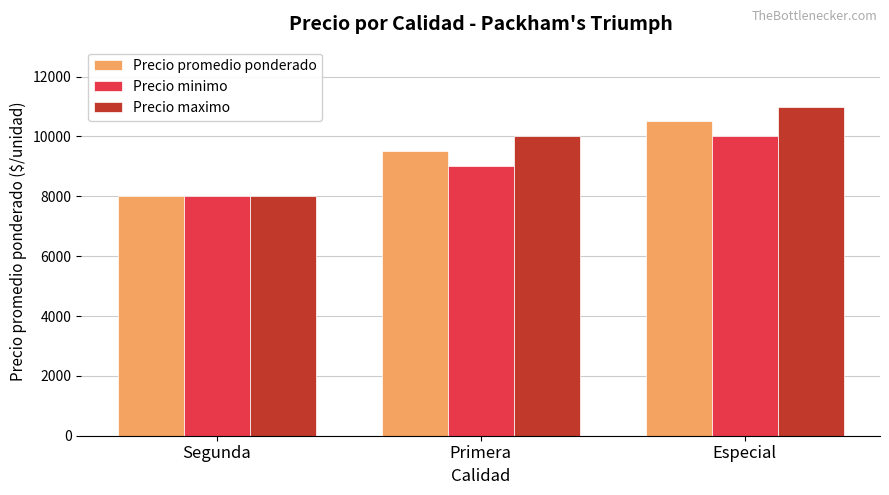

Count the Precio minimo values in the range 8000 to 10000.

3